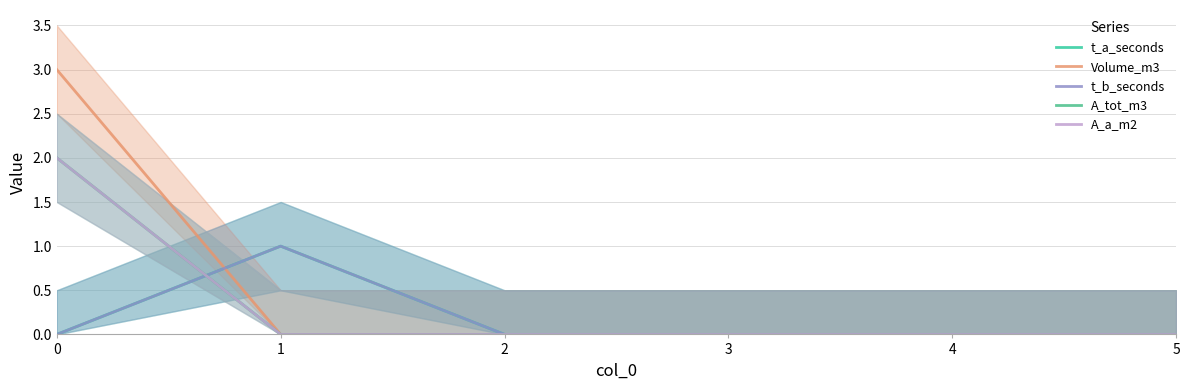

True or false: t_a_seconds has a value of 0 at 3.

True